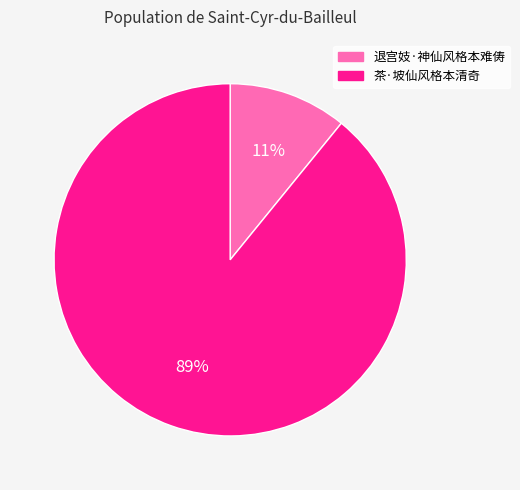

The 茶·坡仙风格本清奇 slice represents 89% of the pie. True or false?

True